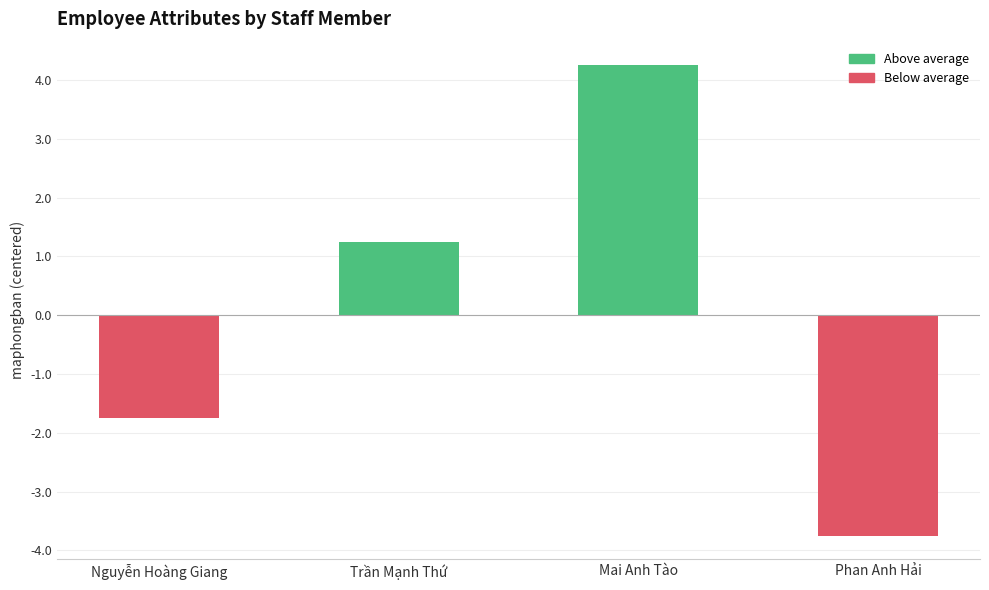

How many values are above zero?

2